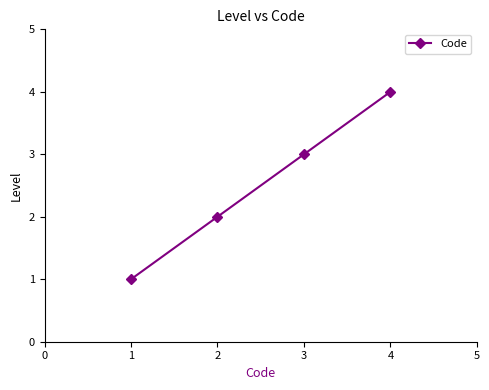

The chart shows a value of 7 at 4. True or false?

False